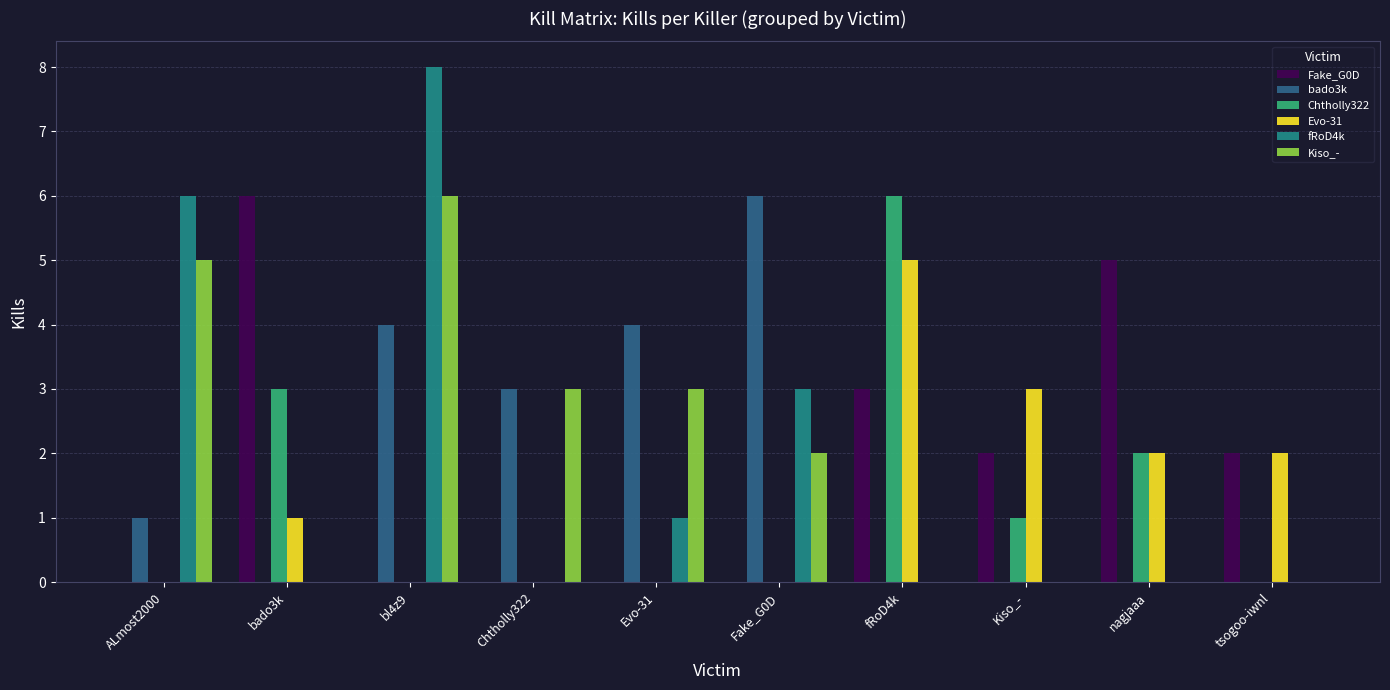

At which category is the sum across all series the highest?

bl4z9